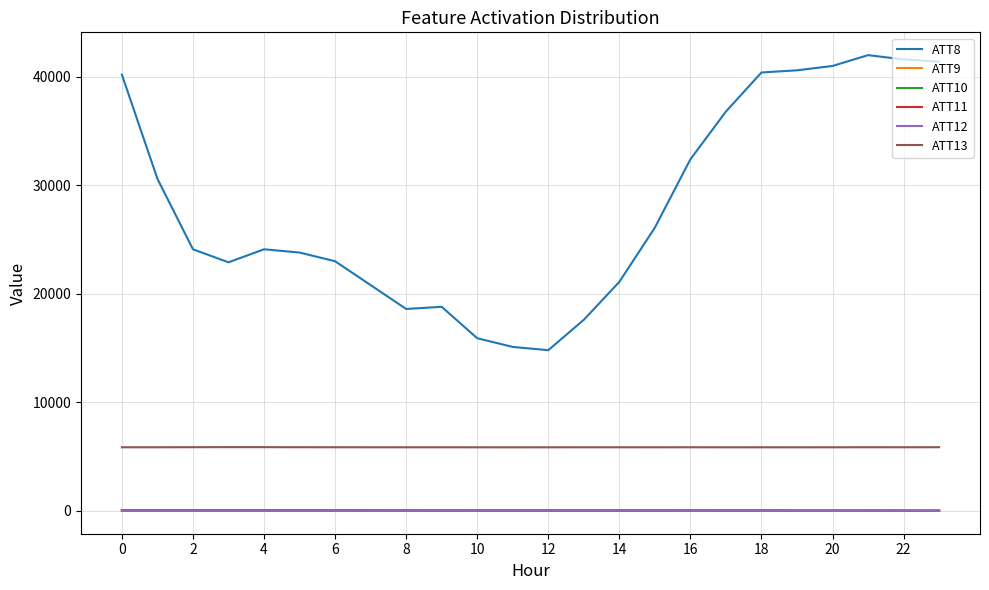

True or false: ATT8 and ATT13 cross at least once.

False